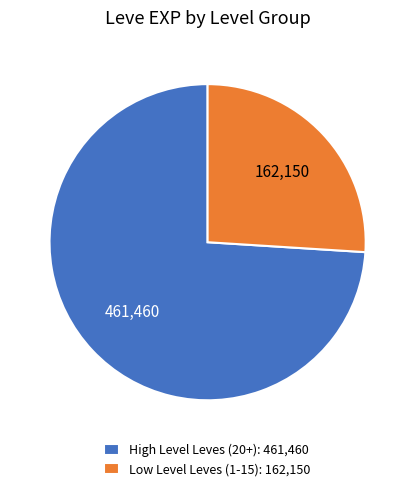

Combined, do Low Level Leves (1-15): 162,150 and High Level Leves (20+): 461,460 account for over 50%?

Yes